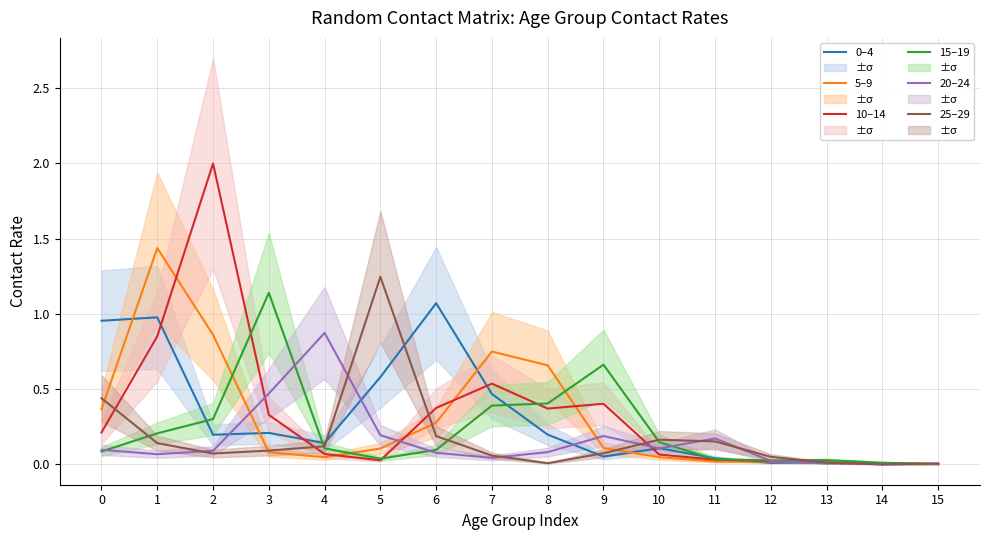

Read the 20–24 value at 2.

0.1